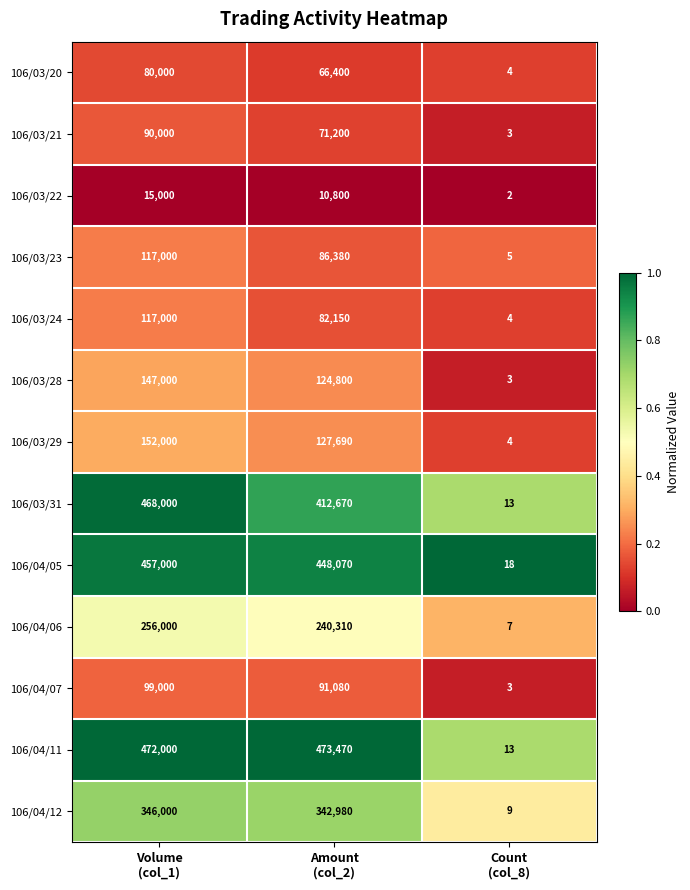

Which category has the lowest value across all series?

Count
(col_8)